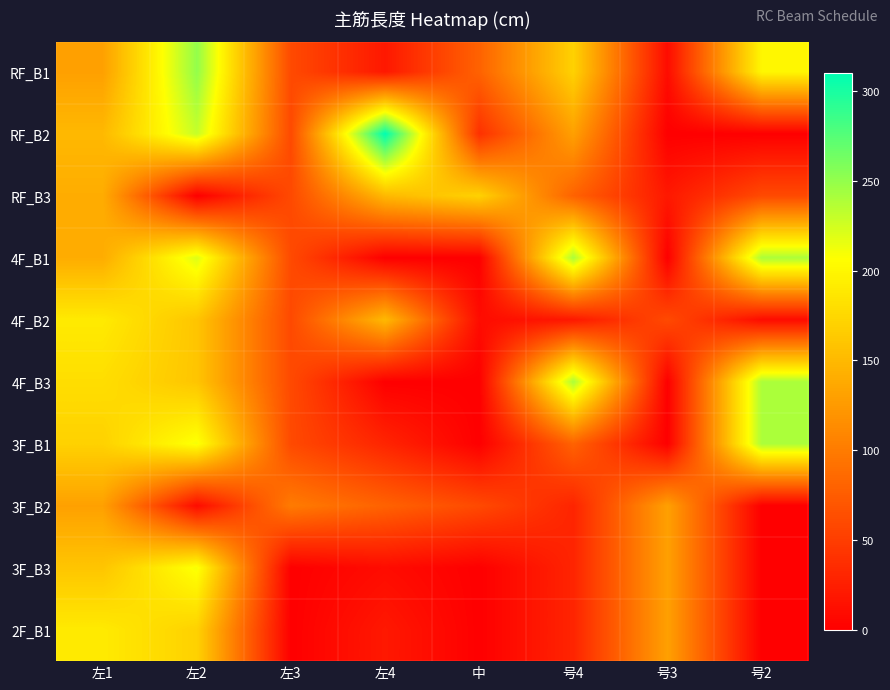

Reading left to right, what are all the values shown in this chart?

RF_B1: 左1=130	左2=250	左3=60	左4=20	中=80	号4=170	号3=10	号2=200
RF_B2: 左1=150	左2=230	左3=60	左4=310	中=40	号4=130	号3=0	号2=0
RF_B3: 左1=140	左2=0	左3=60	左4=150	中=170	号4=80	号3=20	号2=60
4F_B1: 左1=140	左2=220	左3=60	左4=0	中=0	号4=240	号3=0	号2=240
4F_B2: 左1=190	左2=160	左3=60	左4=150	中=10	号4=20	号3=60	号2=10
4F_B3: 左1=180	左2=160	左3=60	左4=0	中=0	号4=240	号3=0	号2=240
3F_B1: 左1=170	左2=210	左3=60	左4=30	中=0	号4=80	号3=0	号2=240
3F_B2: 左1=130	左2=10	左3=100	左4=80	中=60	号4=30	号3=130	号2=0
3F_B3: 左1=160	左2=210	左3=0	左4=10	中=0	号4=30	号3=130	号2=0
2F_B1: 左1=190	左2=170	左3=0	左4=20	中=0	号4=30	号3=130	号2=0